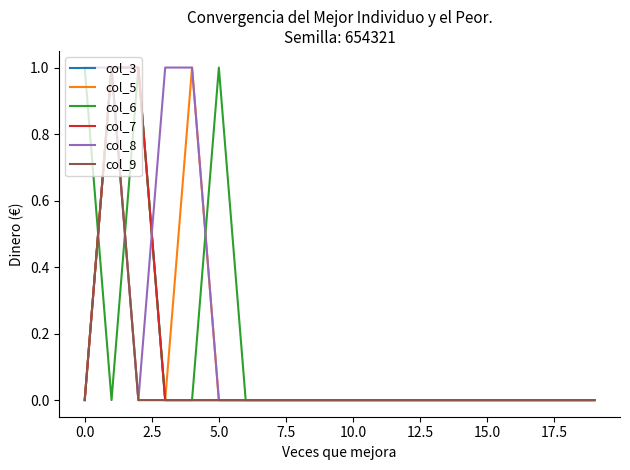

True or false: col_3 and col_7 intersect in this chart.

False